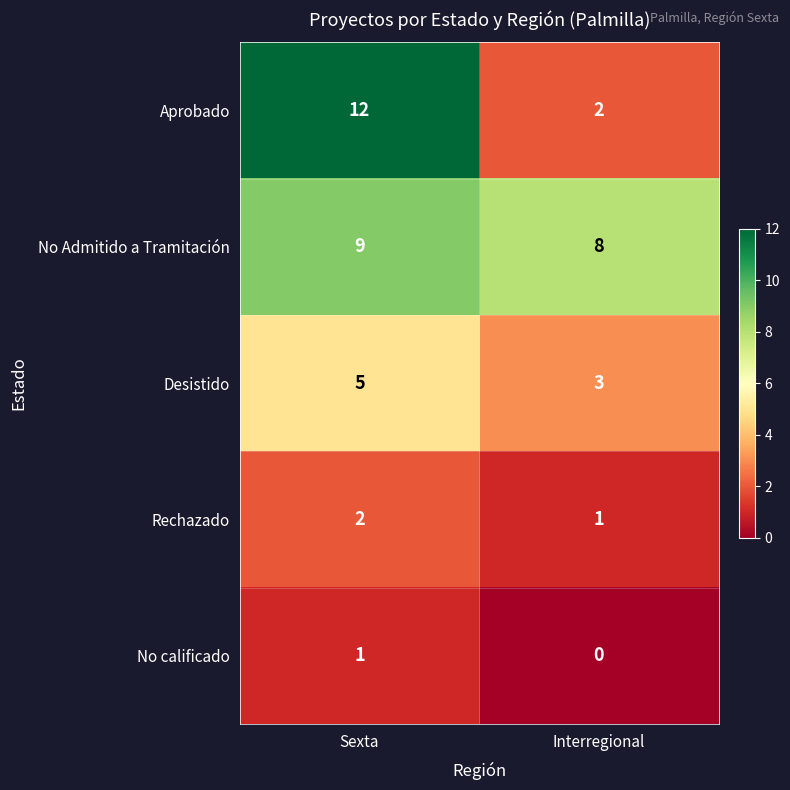

What is the sum of the Rechazado values at Interregional and Sexta?

3